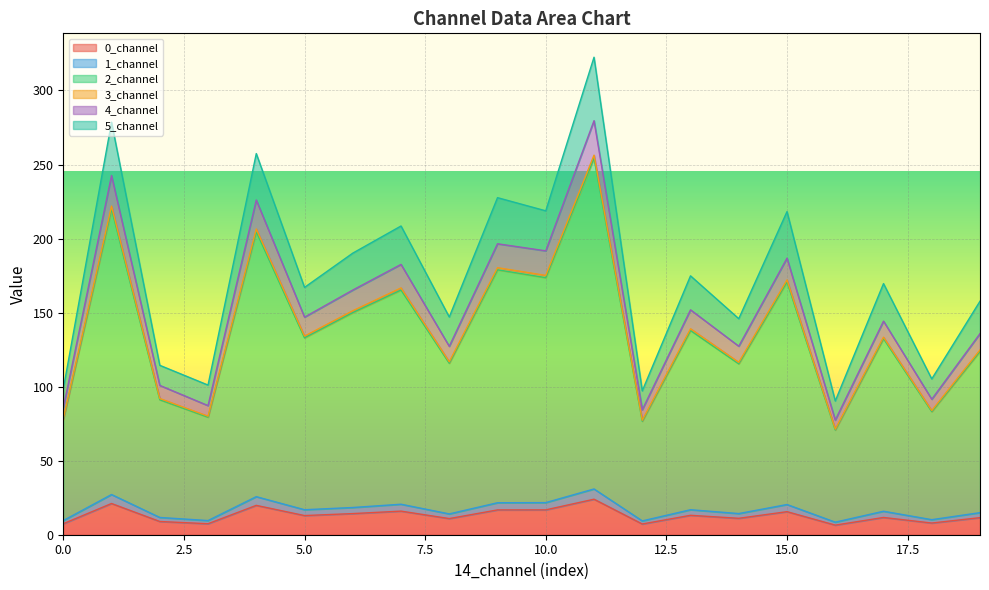

True or false: 0_channel and 2_channel intersect in this chart.

False